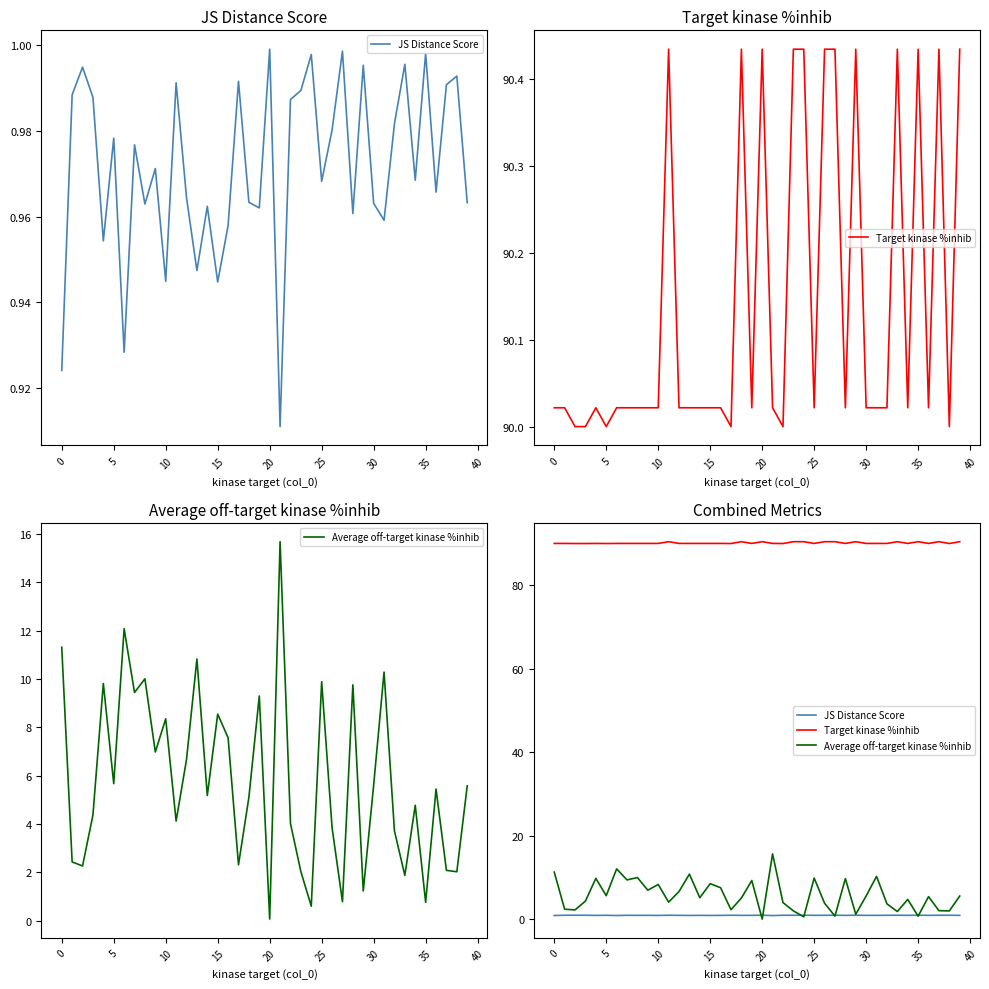

Rank the series at 34 from lowest to highest value.

JS Distance Score, Average off-target kinase %inhib, Target kinase %inhib